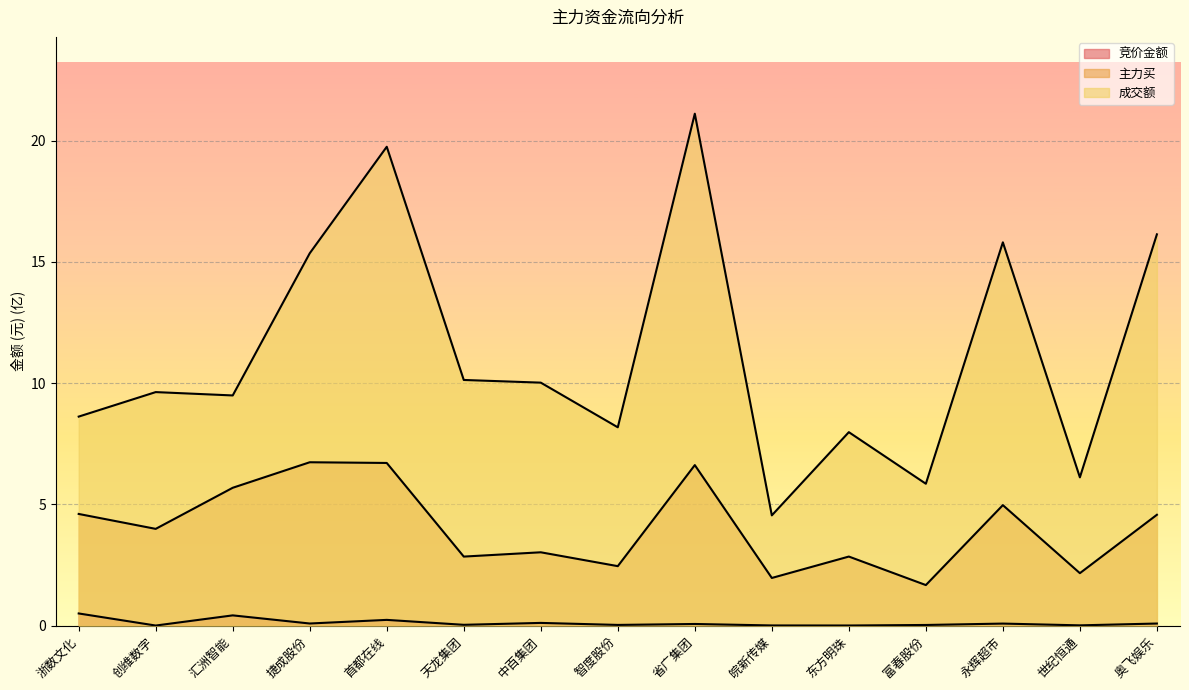

True or false: 成交额 has a value of 26.1 at 首都在线.

False